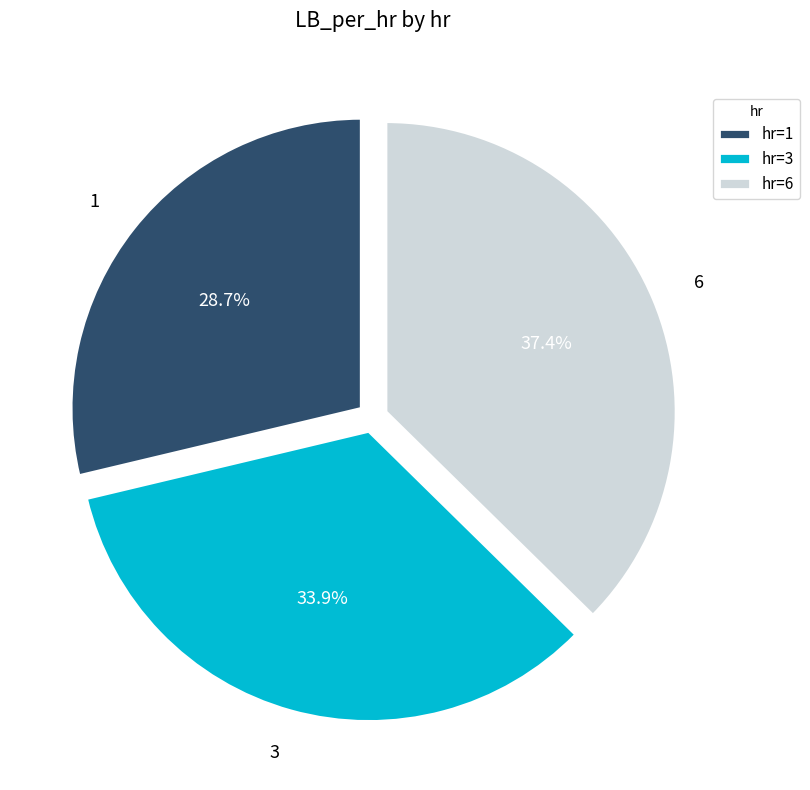

What is the total percentage of 3 and 1?

62.6%